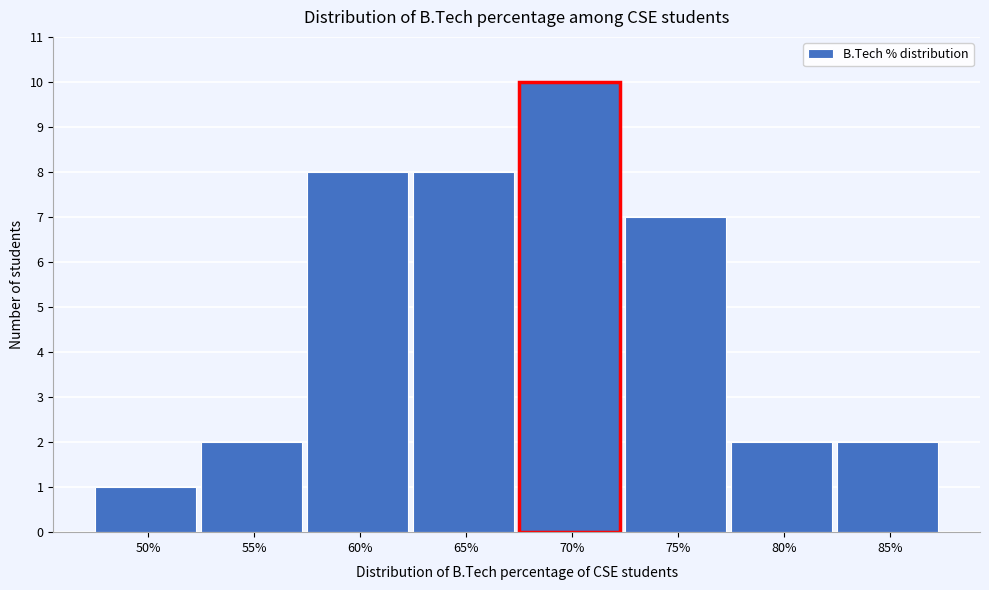

Reading left to right, transcribe all the data shown in this chart.

1	2	8	8	10	7	2	2